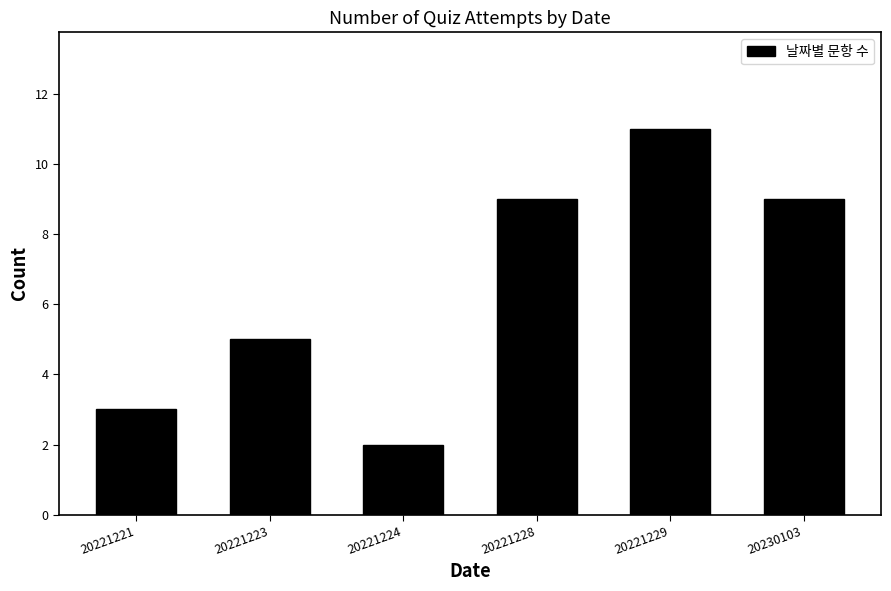

Reading left to right, list all the values displayed in this chart.

20221221=3	20221223=5	20221224=2	20221228=9	20221229=11	20230103=9